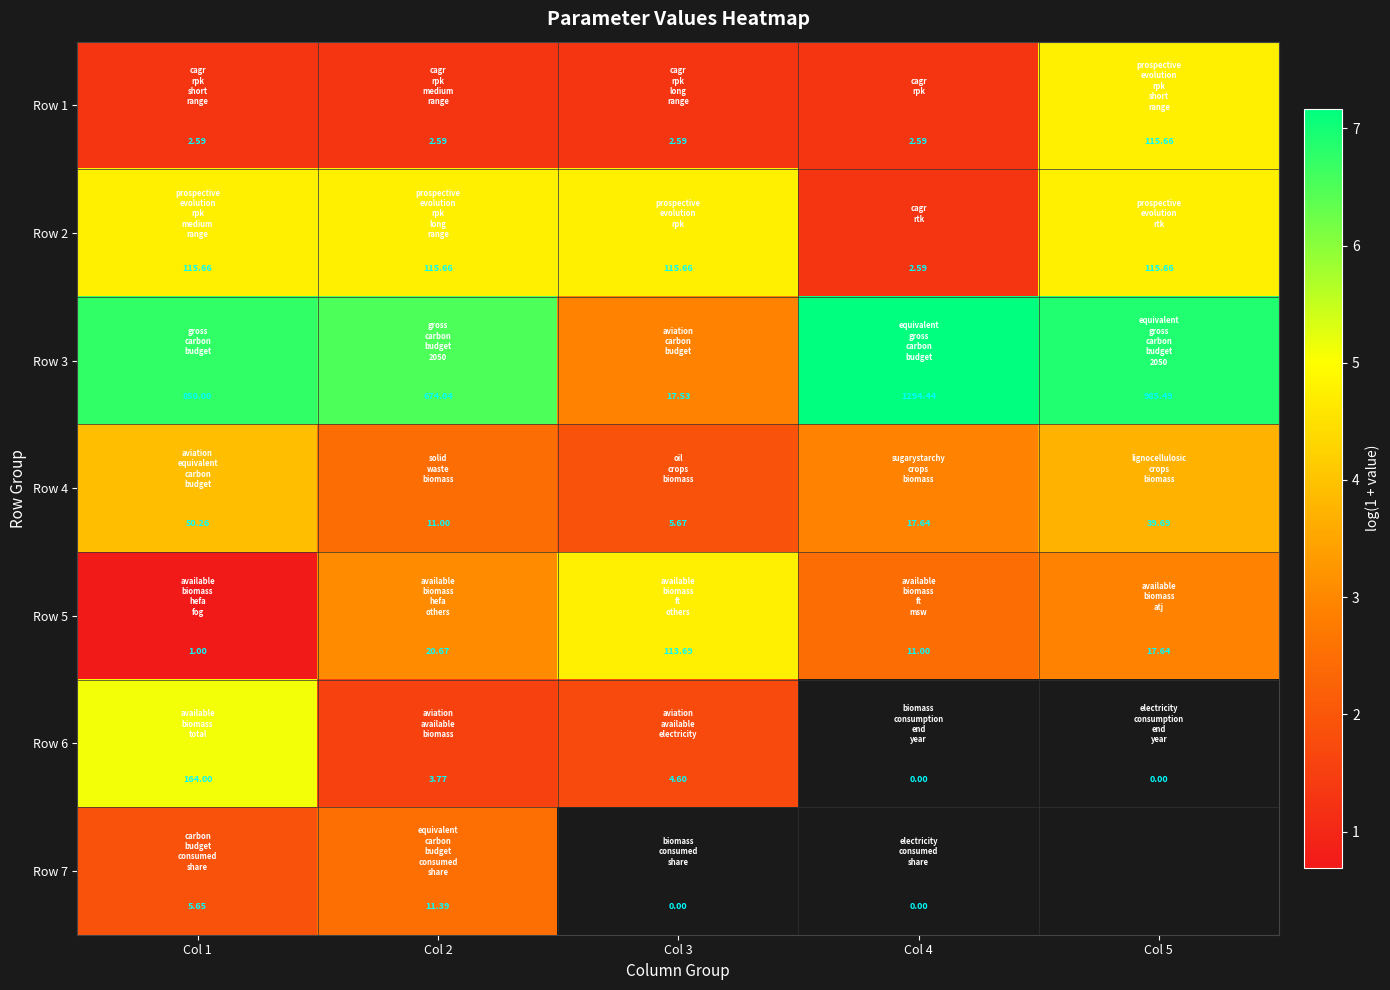

Is the value of Row 1 at Col 2 greater than the value of Row 4 at Col 3?

No